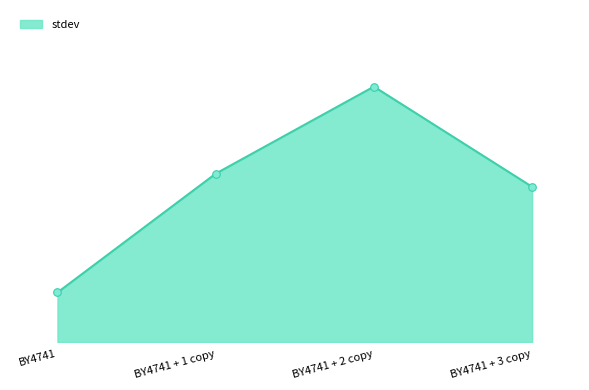

What is the ratio of the value at BY4741 + 1 copy to the value at BY4741 + 2 copy?

0.7